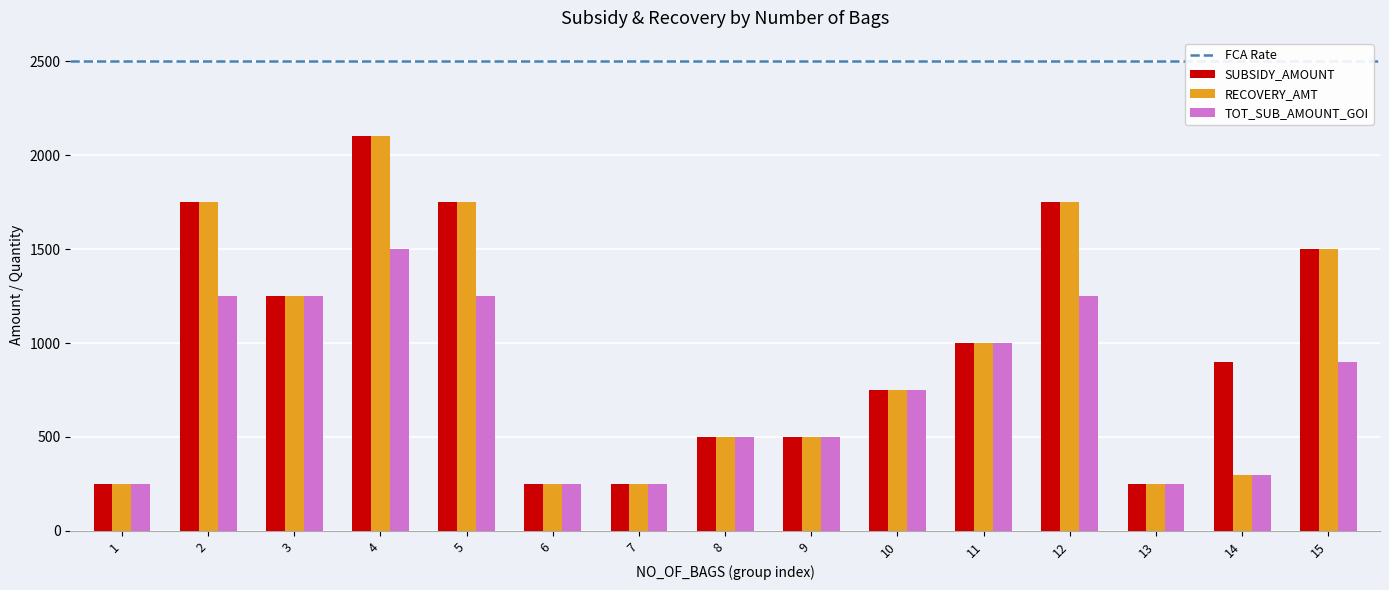

The value of RECOVERY_AMT at 9 is 500. True or false?

True